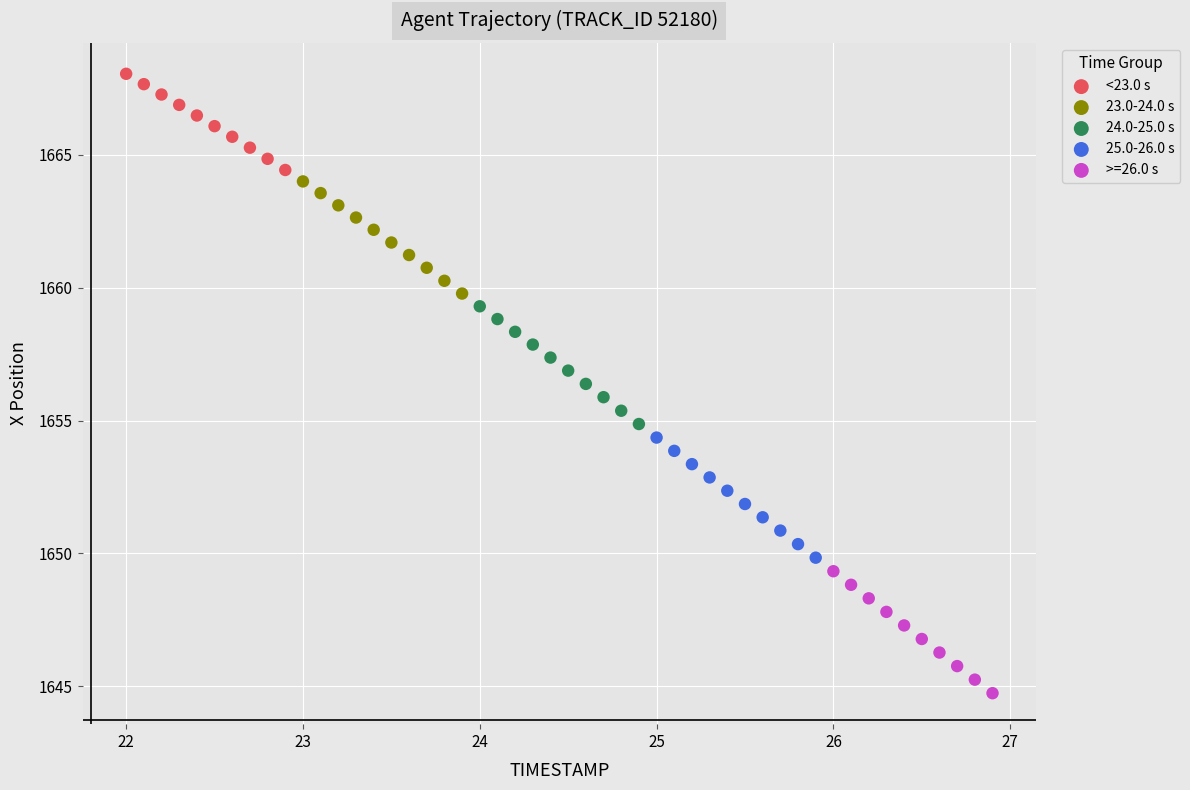

What are all the series names shown in the legend?

<23.0 s, 23.0-24.0 s, 24.0-25.0 s, 25.0-26.0 s, >=26.0 s